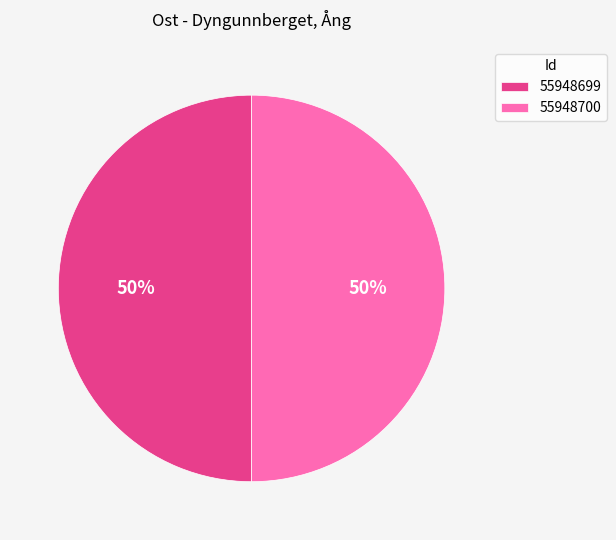

Approximately how many times larger is the value at 55948699 compared to 55948700?

1.0